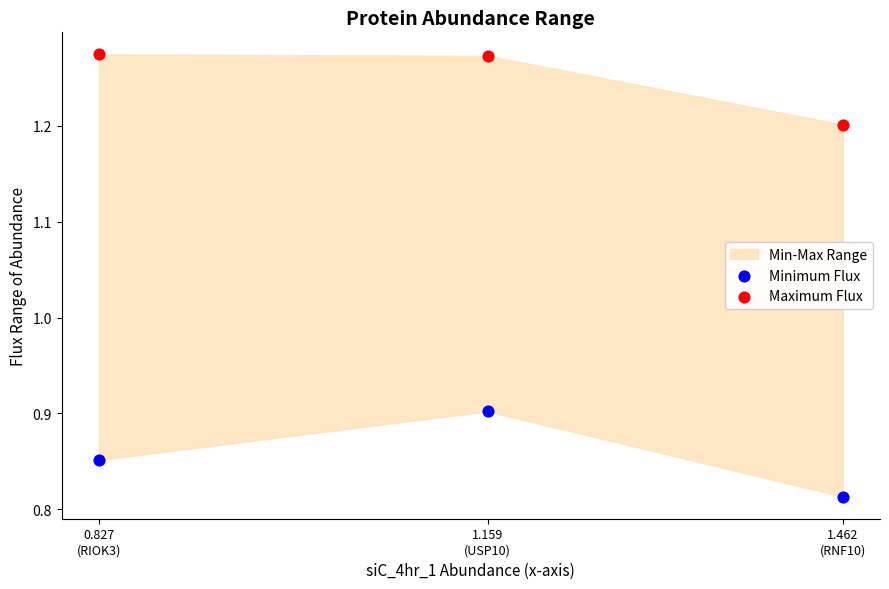

In the Maximum Flux series, what Y value is closest to 1?

1.2